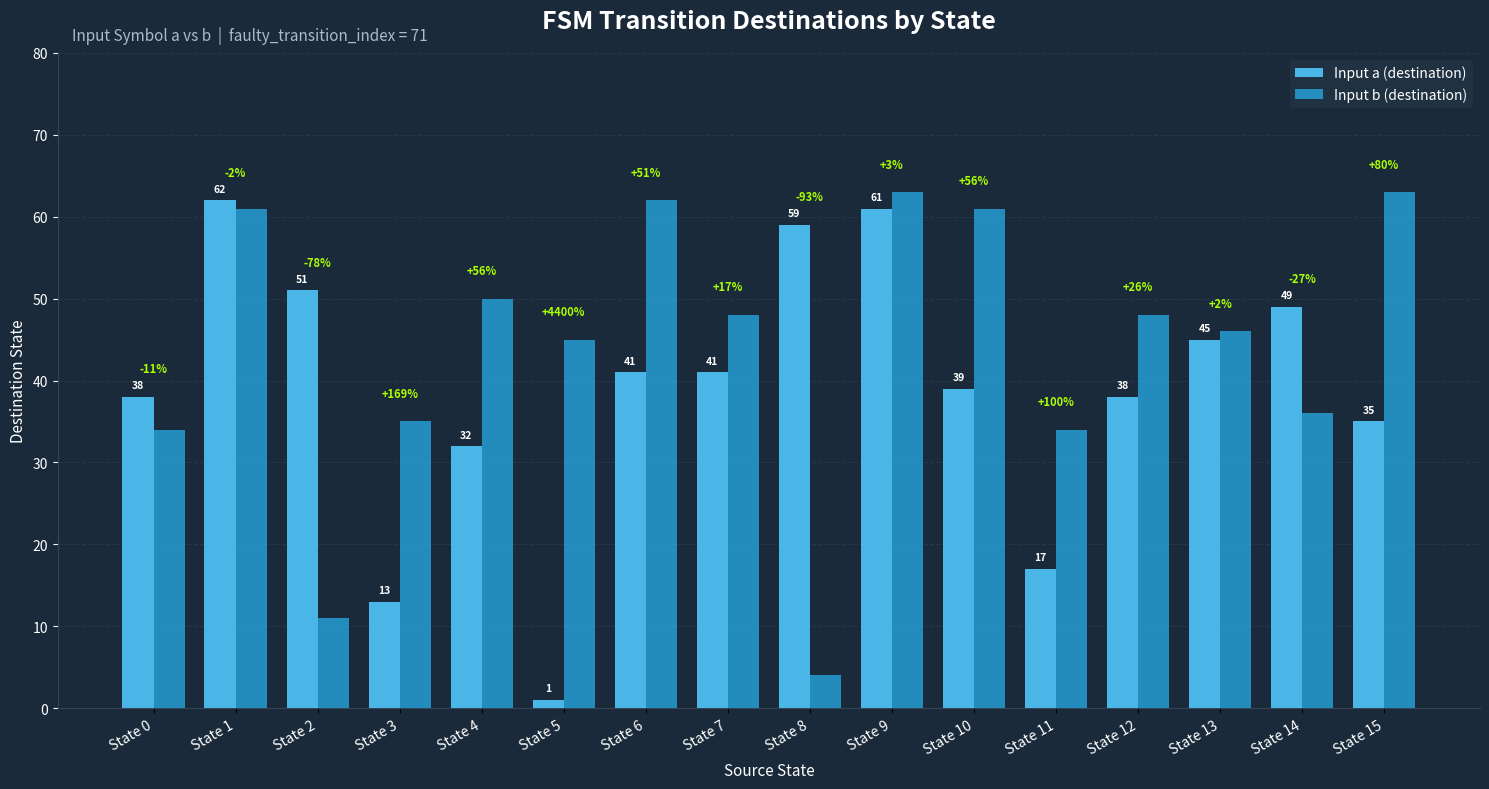

Are the bars grouped side by side (vs. stacked)?

Yes